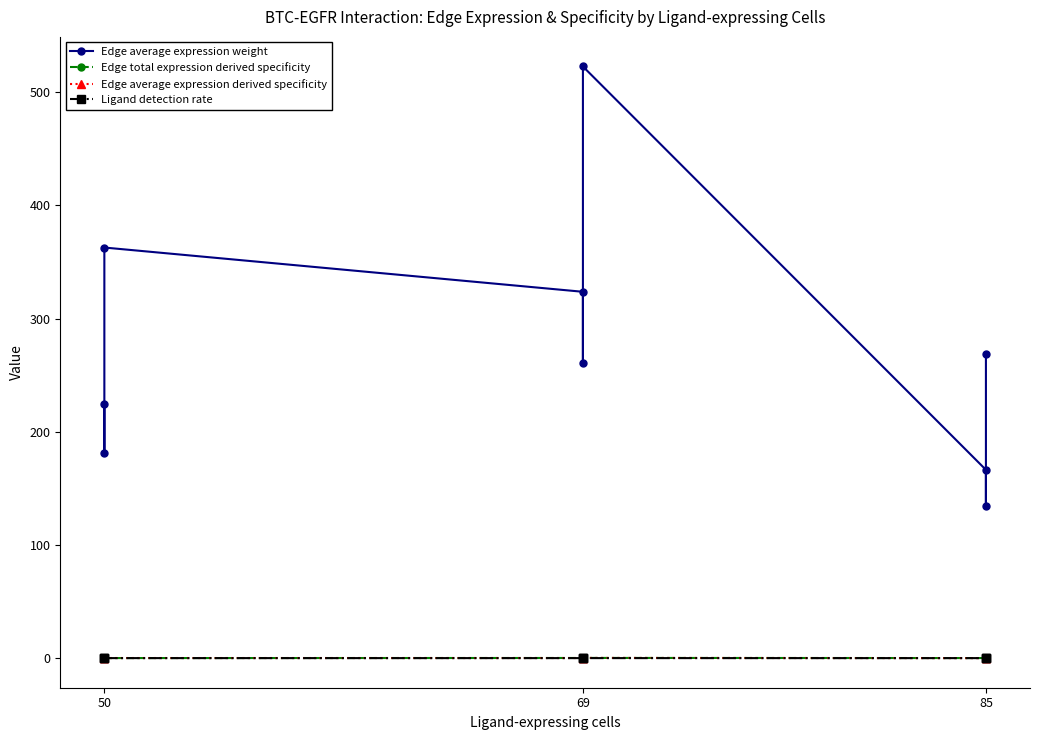

How many lines are shown in the chart?

4